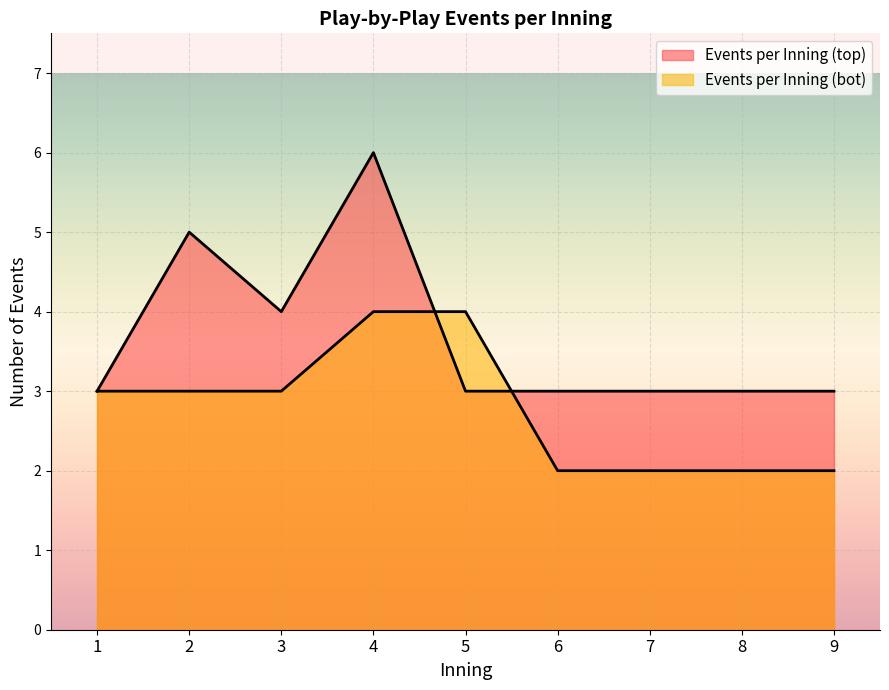

Between 2 and 7, which series saw the biggest shift?

Events per Inning (top)